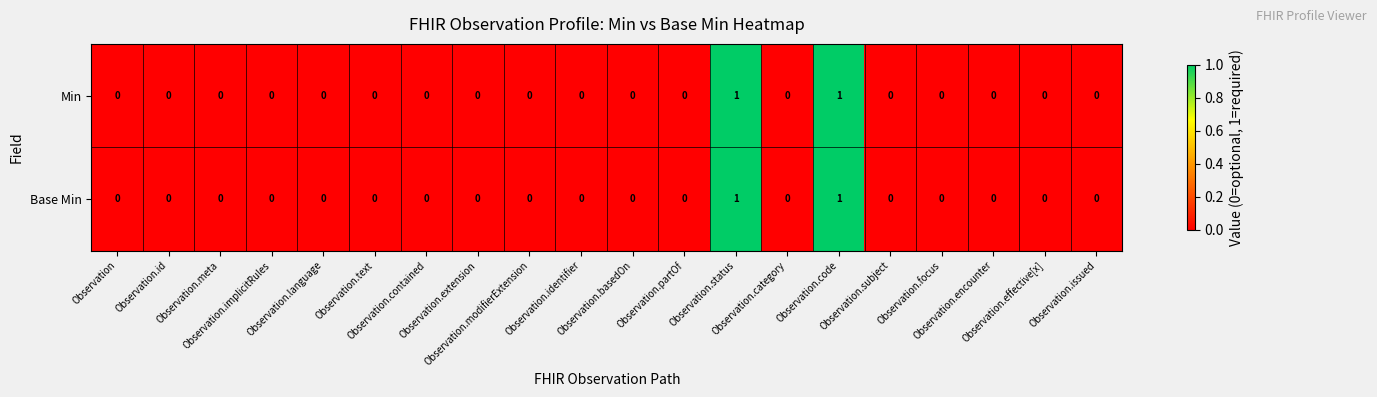

How many Base Min values are between 0 and 1?

20